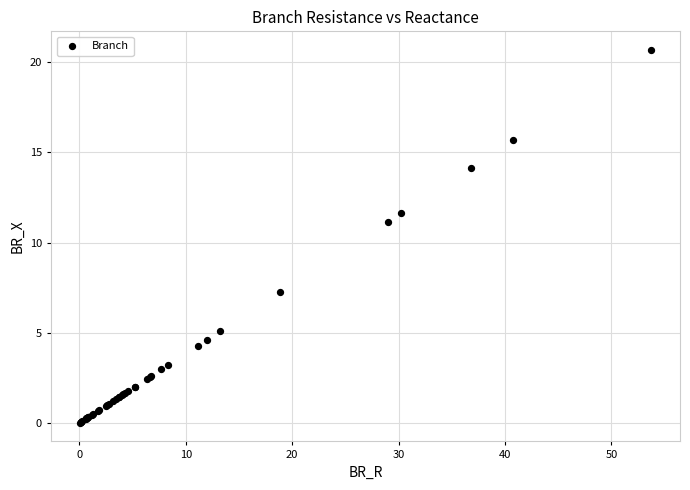

What Y value in the scatter plot is closest to 10?

11.2